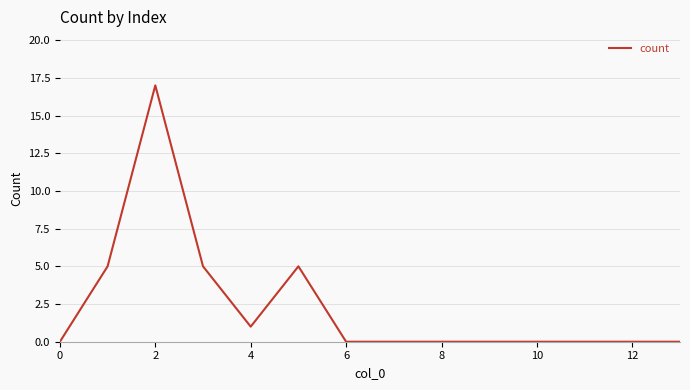

What is the greatest value displayed?

17